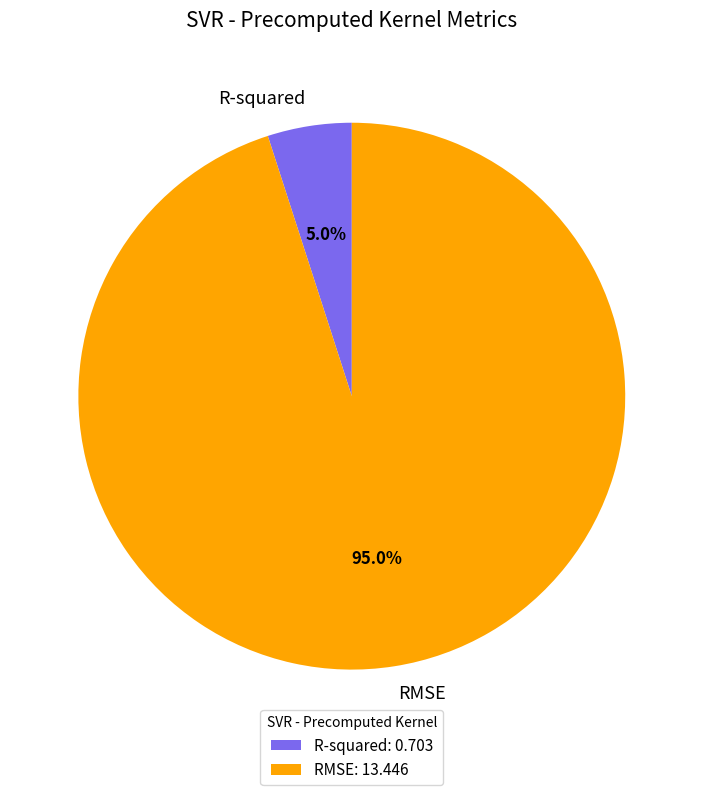

To the nearest percent, what is the combined percentage of R-squared and RMSE?

100%